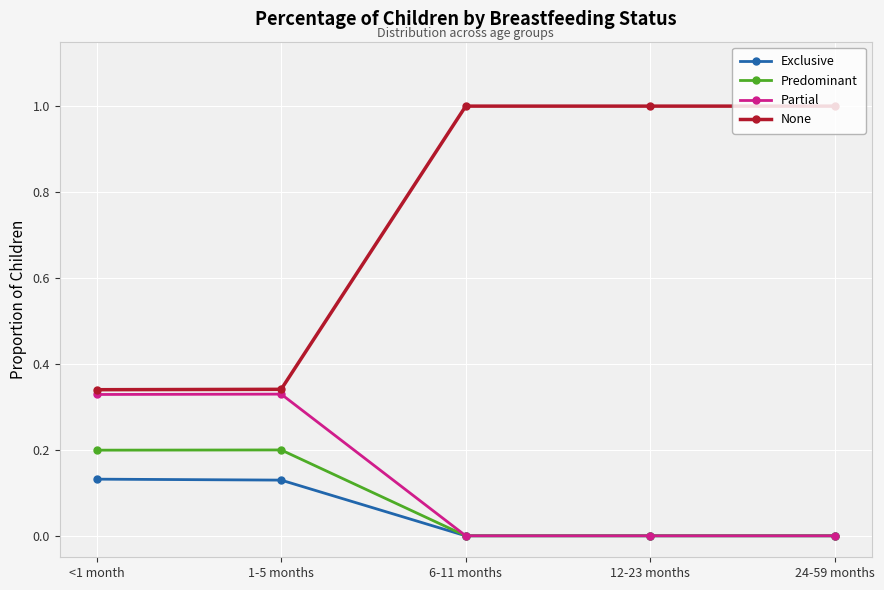

What is the sum of the Predominant values at 24-59 months and <1 month?

0.2